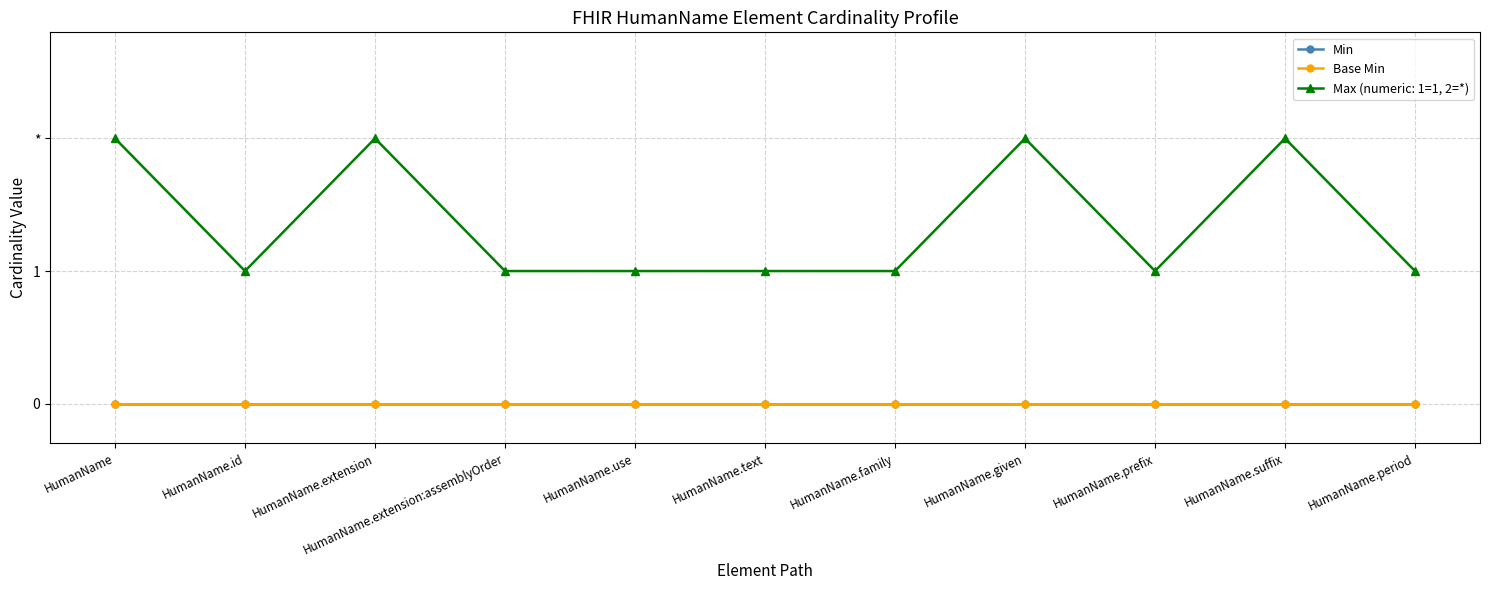

Is this an area chart (filled region under the line)?

No